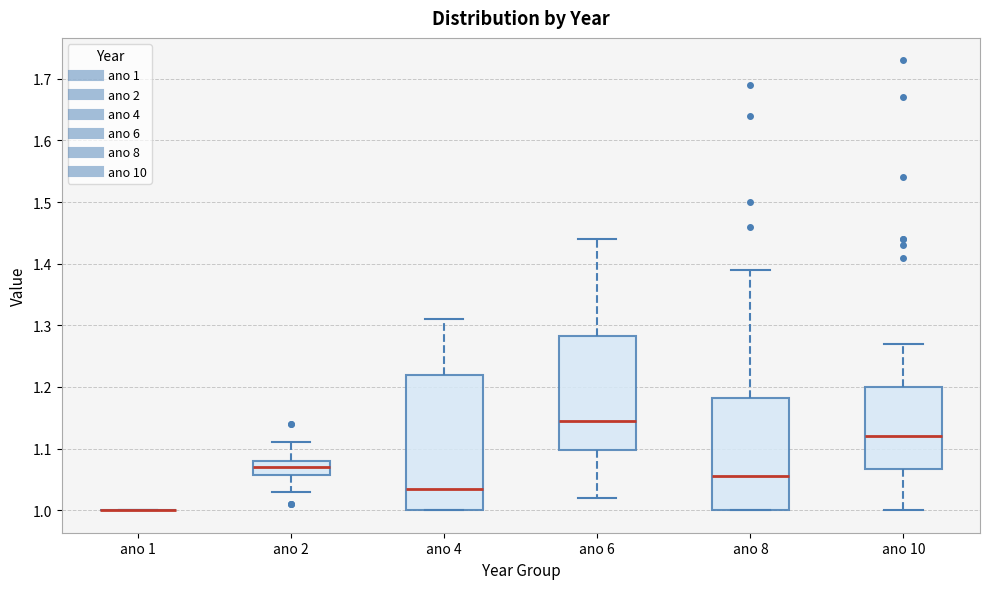

Reading left to right, transcribe this box plot: for each box, give where its median line is, the range the box spans, and where its two whiskers end, as read against the y-axis. The values are not printed on the chart, so give them approximately, as read against the axis.

ano 1: box collapsed to a line at 1.00, whiskers 1.00 to 1.00
ano 2: median 1.07, box 1.06 to 1.08, whiskers 1.03 to 1.11
ano 4: median 1.04, box 1.00 to 1.22, whiskers 1.00 to 1.31
ano 6: median 1.15, box 1.10 to 1.28, whiskers 1.02 to 1.44
ano 8: median 1.06, box 1.00 to 1.18, whiskers 1.00 to 1.39
ano 10: median 1.12, box 1.07 to 1.20, whiskers 1.00 to 1.27